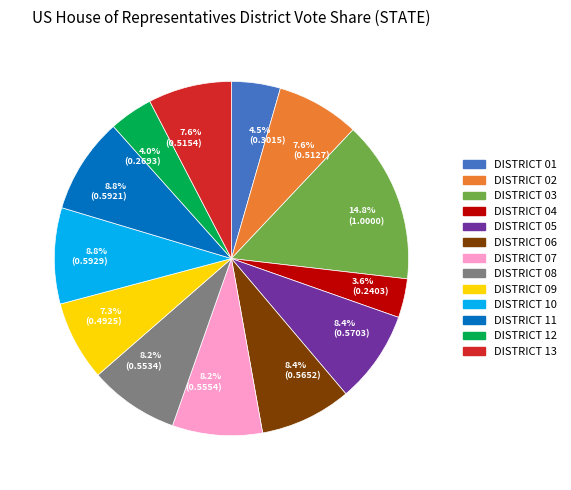

Between DISTRICT 10 and DISTRICT 03, which is larger?

DISTRICT 03